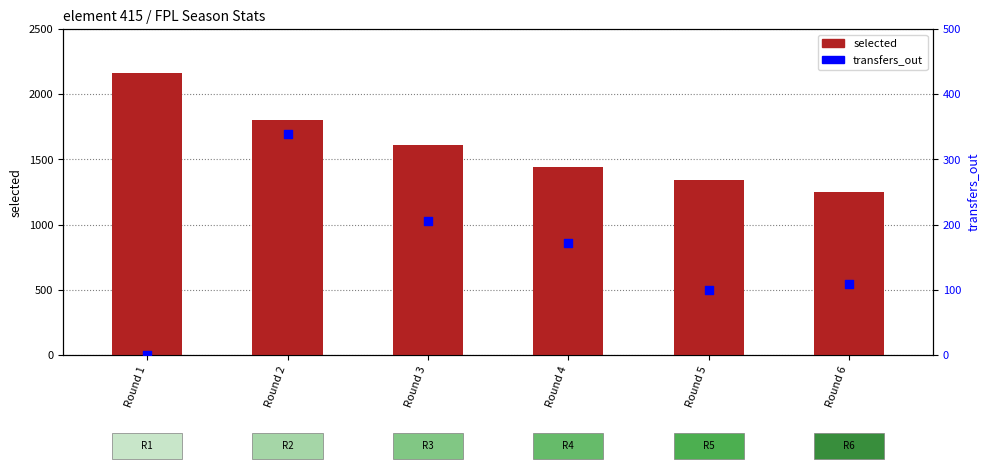

At how many categories does at least one series exceed 364?

6